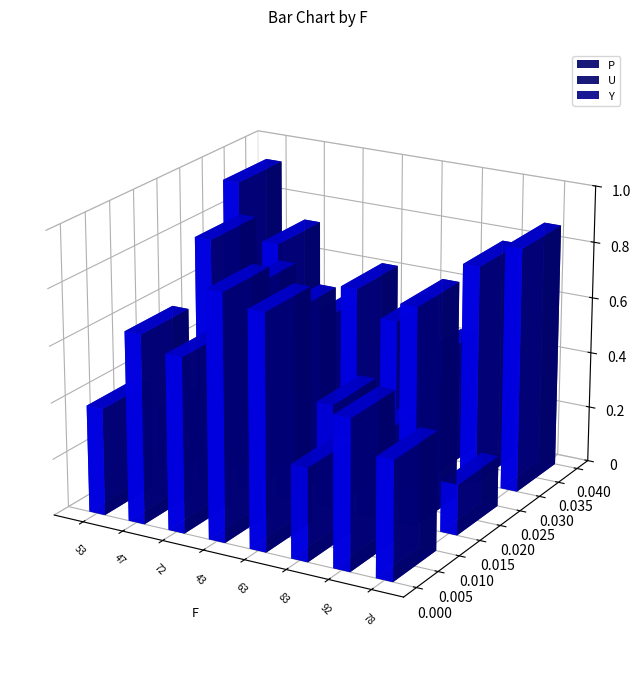

What value does the U series have at 63, to the nearest 10?

40